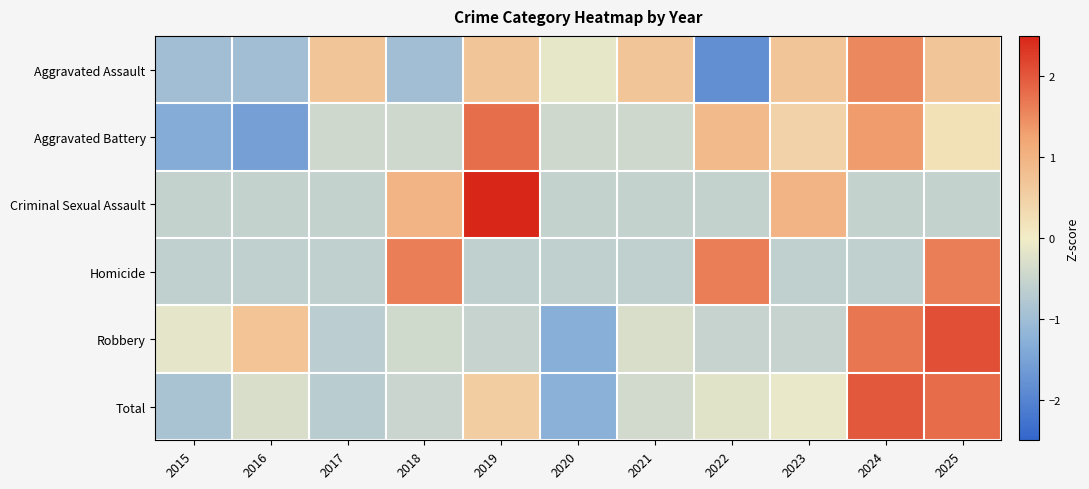

What is the maximum value shown in the chart?

2.5